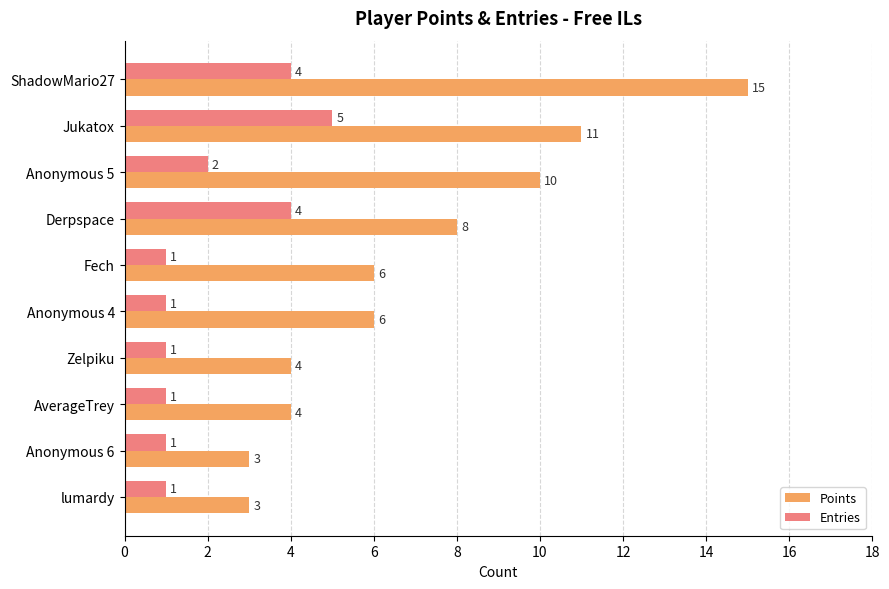

Which series has the widest spread of values?

Points